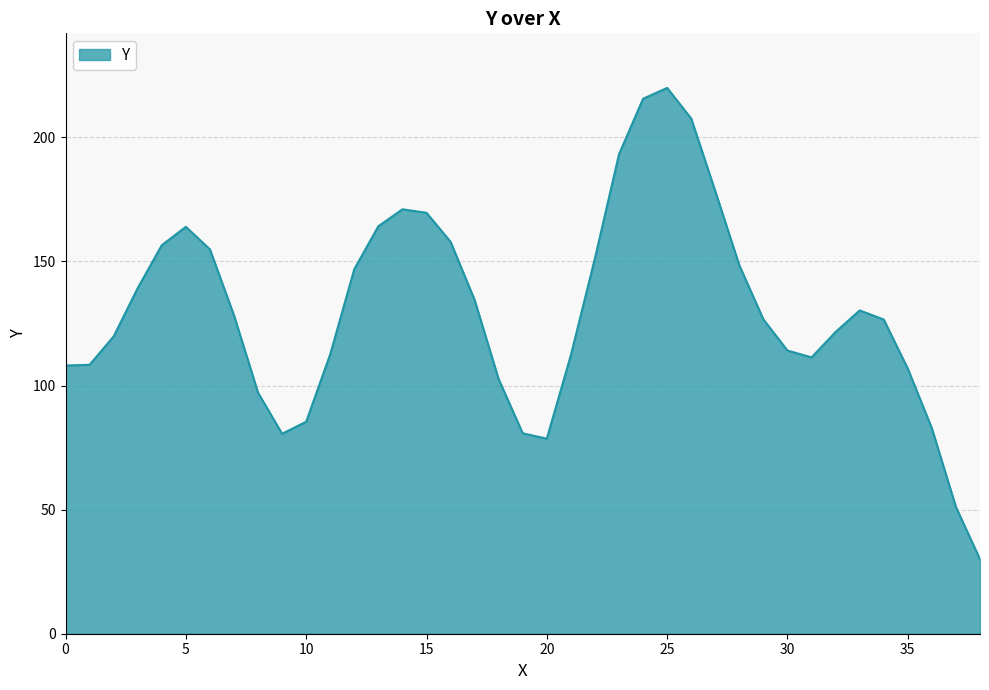

What is the smallest value displayed?

30.0